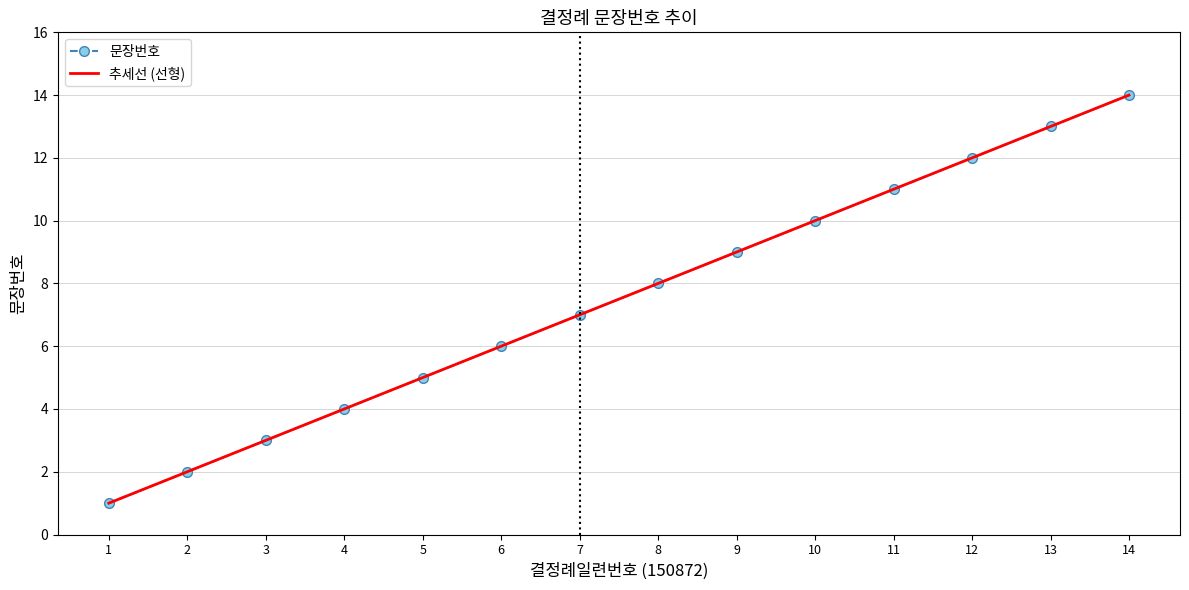

True or false: the data has more than 2 interior local peaks.

False